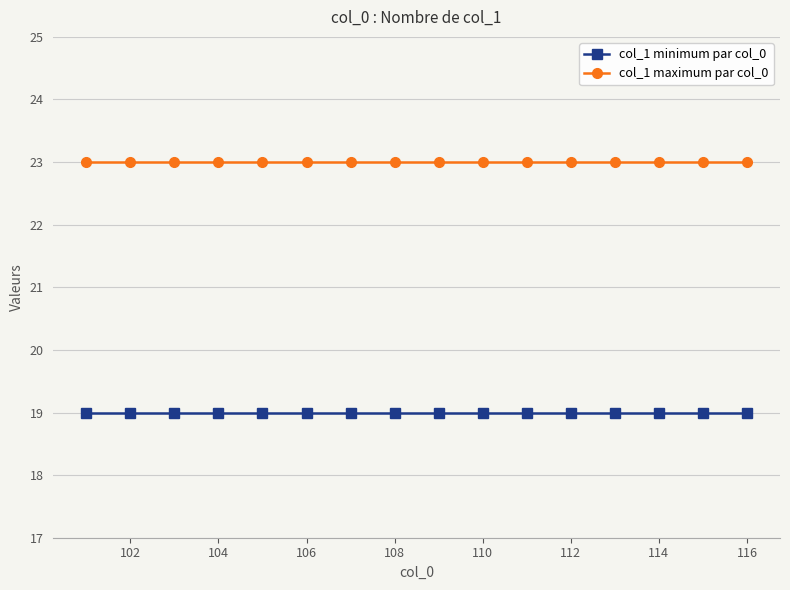

What is the value of the col_1 minimum par col_0 point at the 3rd from the left?

19